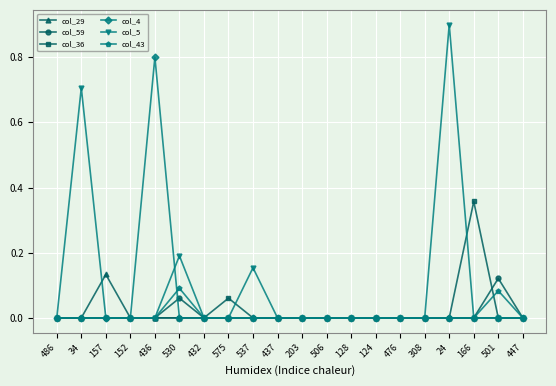

Which series changed the most between 432 and 24?

col_5